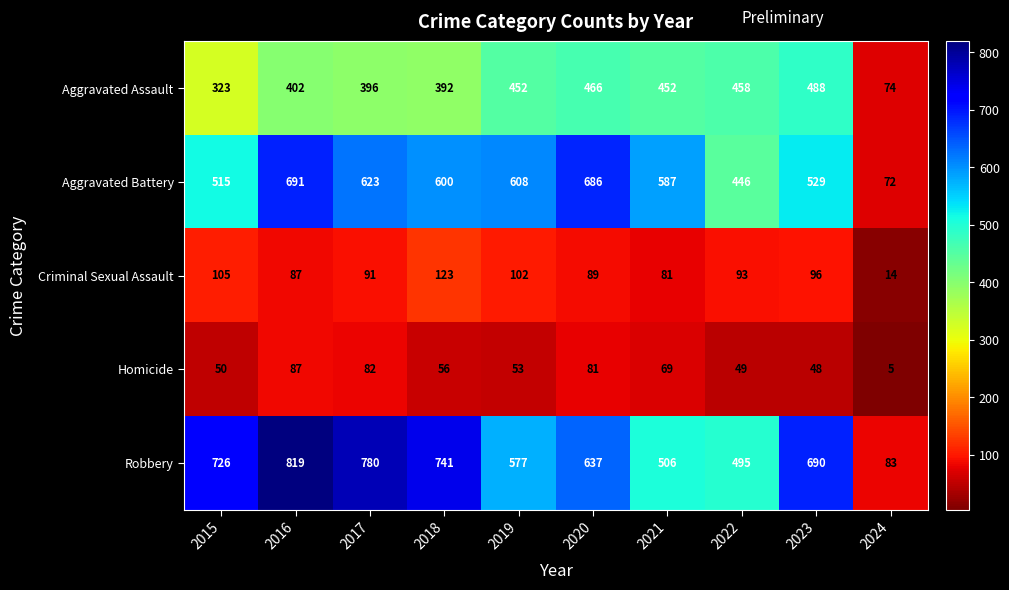

What is the smallest value displayed?

5